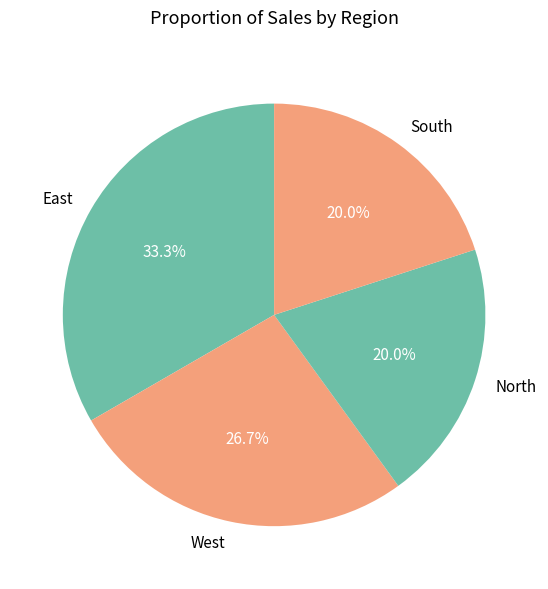

What is the ratio of the value at West to the value at South?

1.3